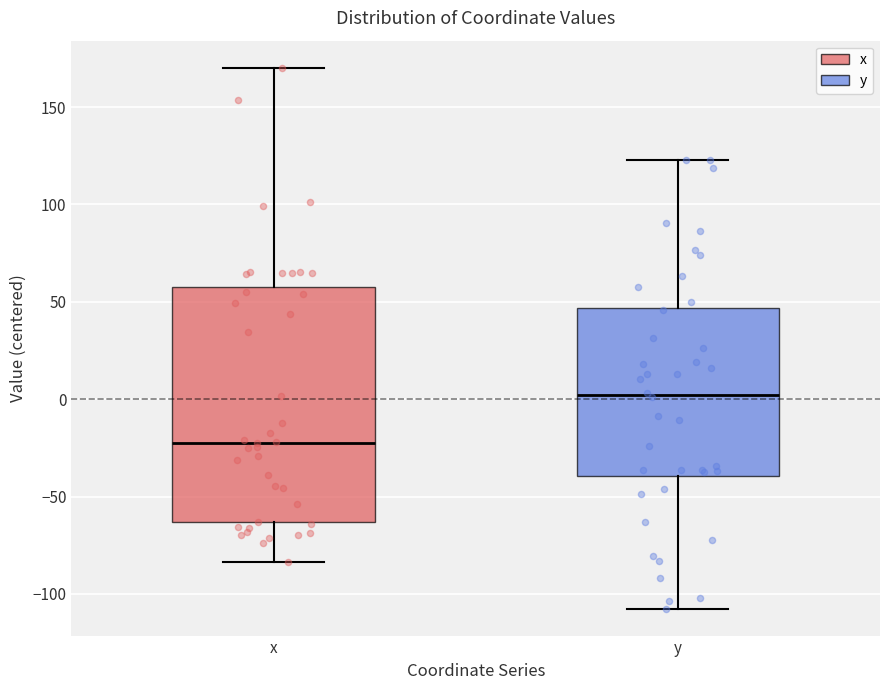

Which box is the tallest, from its lower edge to its upper edge?

x